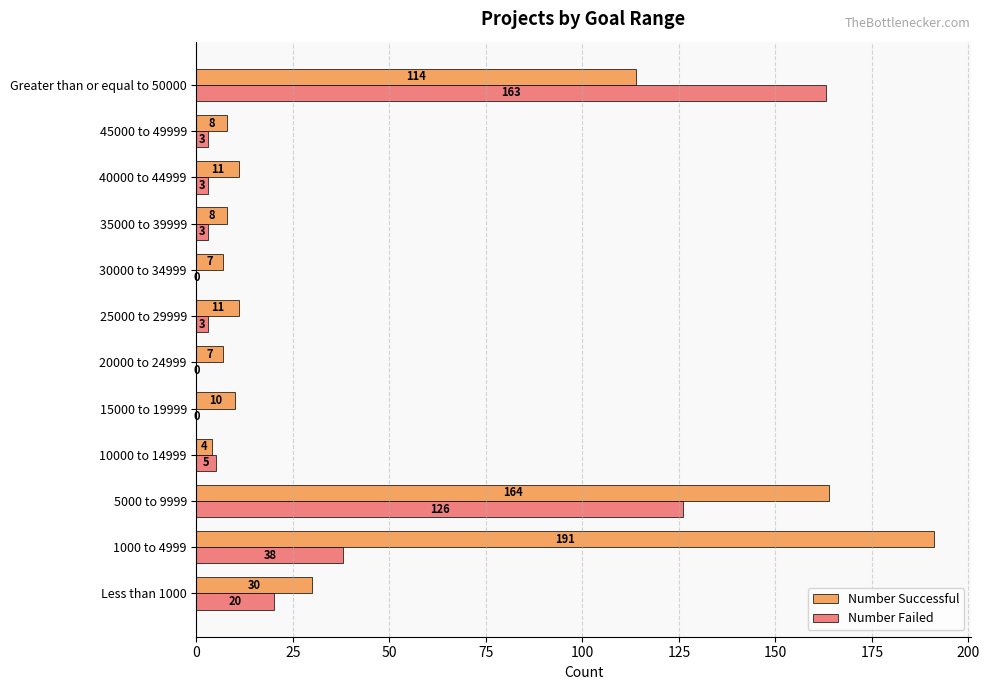

Between 40000 to 44999 and Greater than or equal to 50000, which series saw the biggest shift?

Number Failed